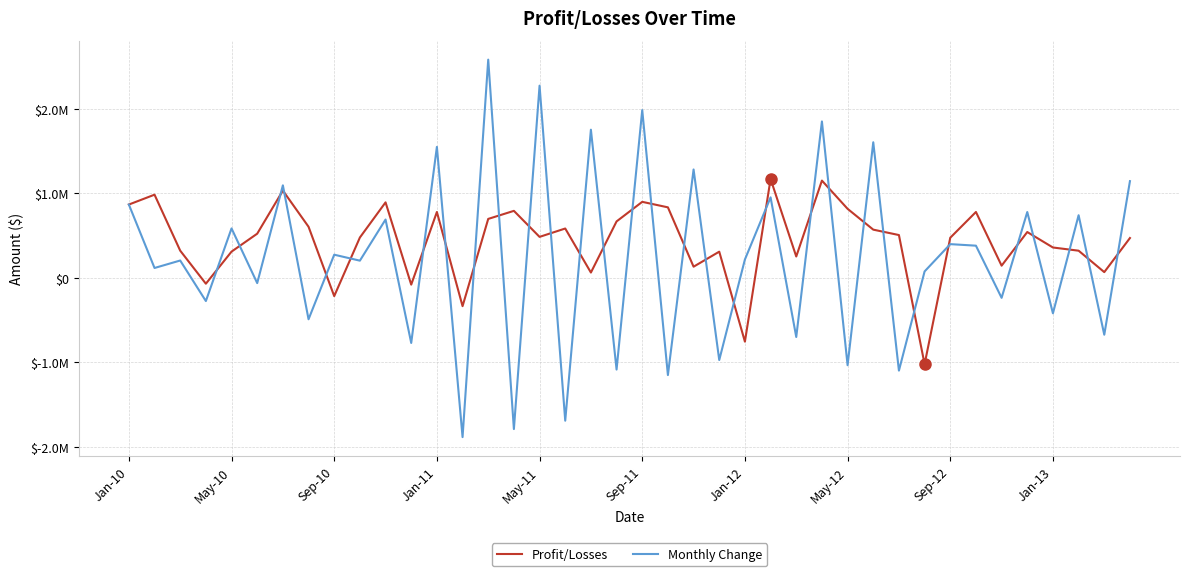

Does the chart display data point markers on the line(s)?

No